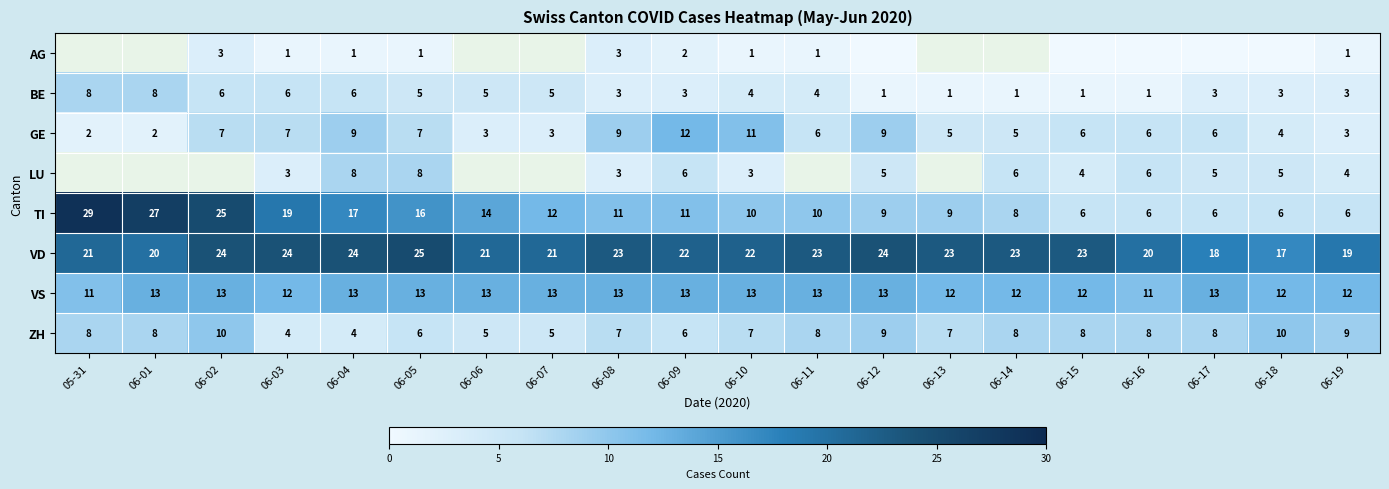

How many ZH values are between 6 and 8?

12